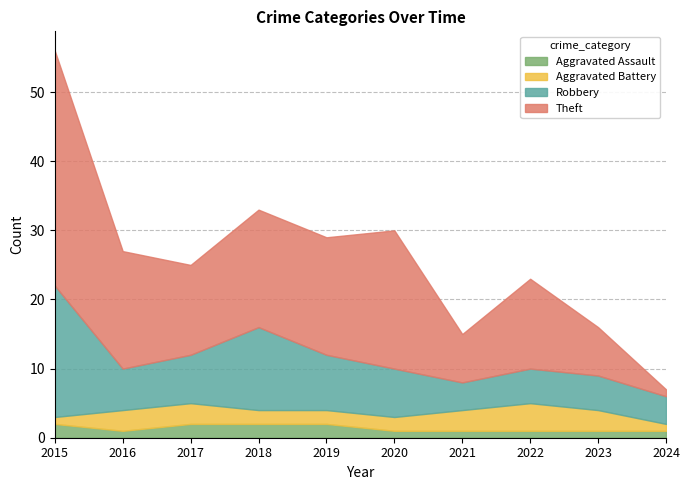

At which category is the sum across all series the highest?

2015